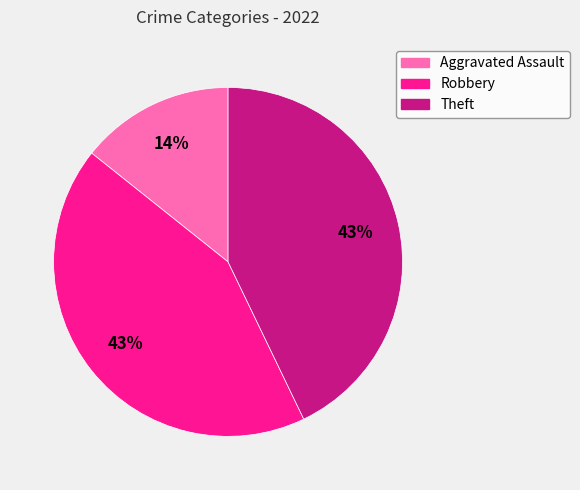

Between Aggravated Assault and Robbery, which is larger?

Robbery